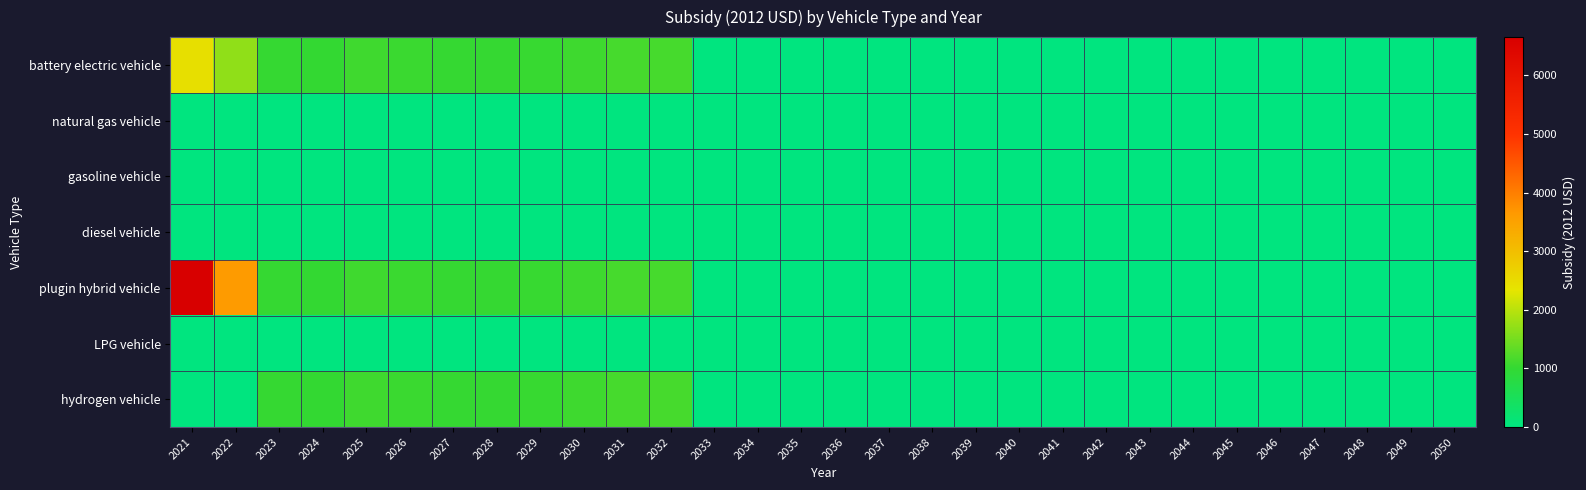

What is the difference between the highest and lowest values at 2022?

3617.1